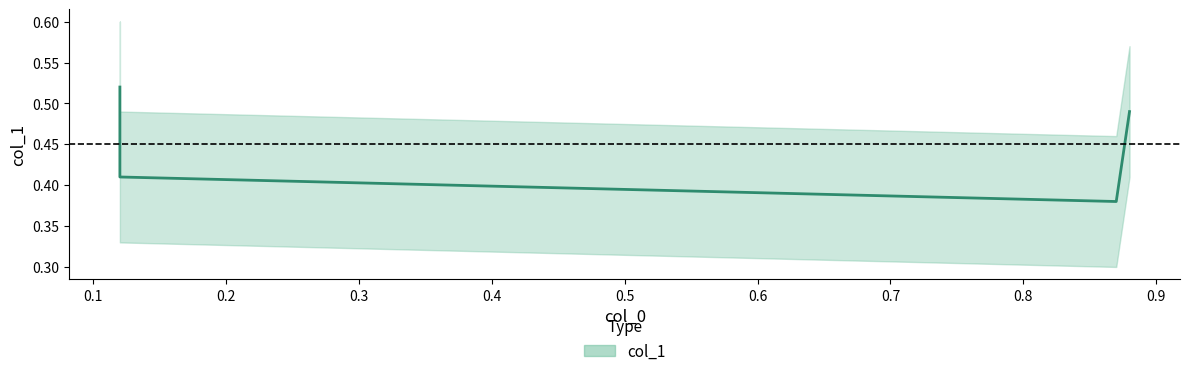

At which label is the value closest to 0?

0.87